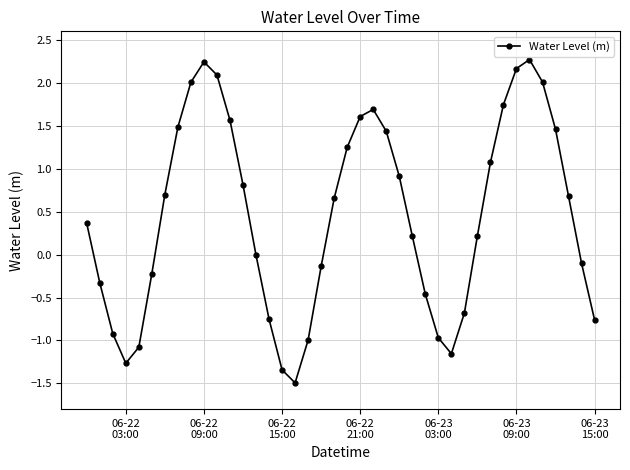

What is the difference between the maximum and minimum values?

3.8